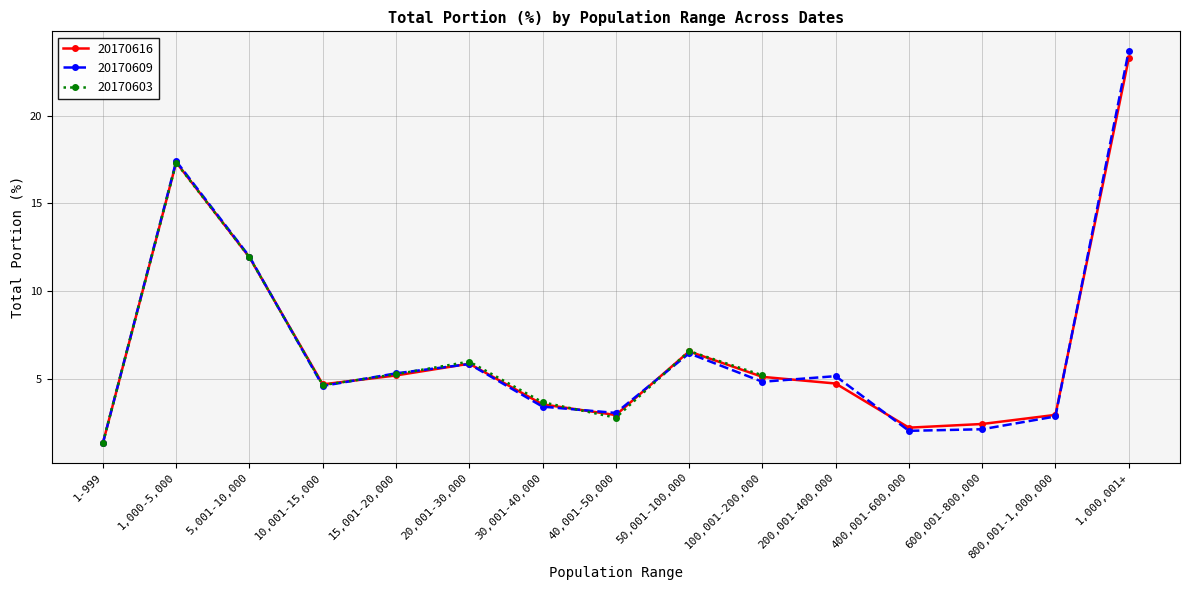

Is the value of 20170616_total_portion at 1-999 greater than the value of 20170609_total_portion at 5,001-10,000?

No